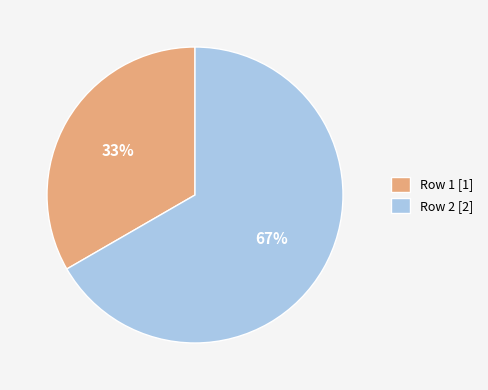

Is the sum of Row 2 and Row 1 greater than half?

Yes